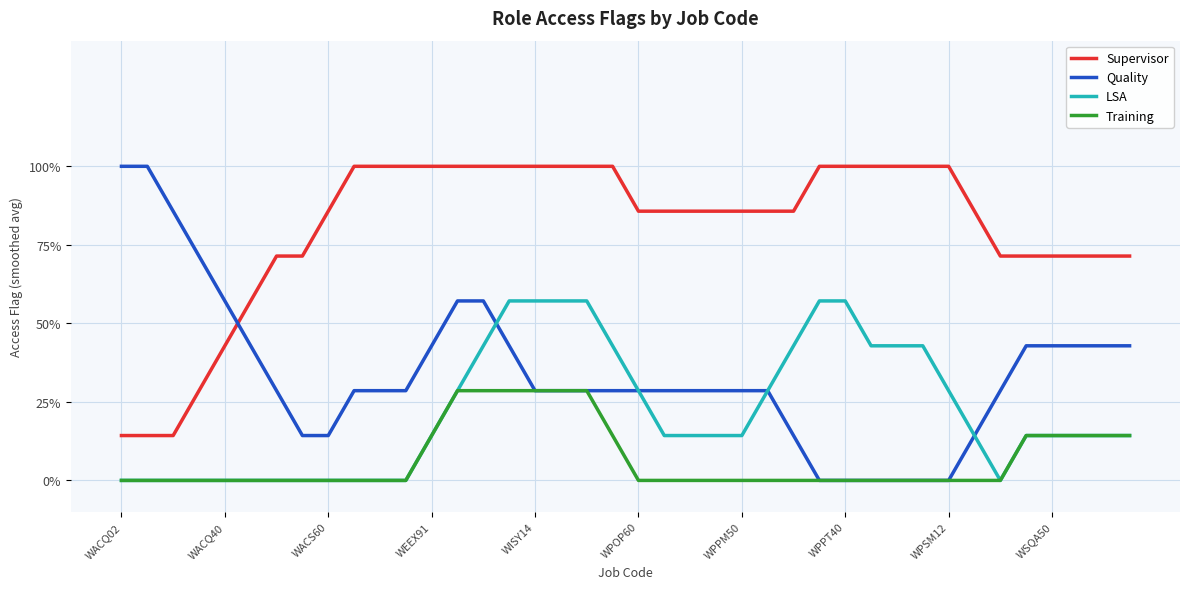

Which series has the largest range (max minus min)?

Quality